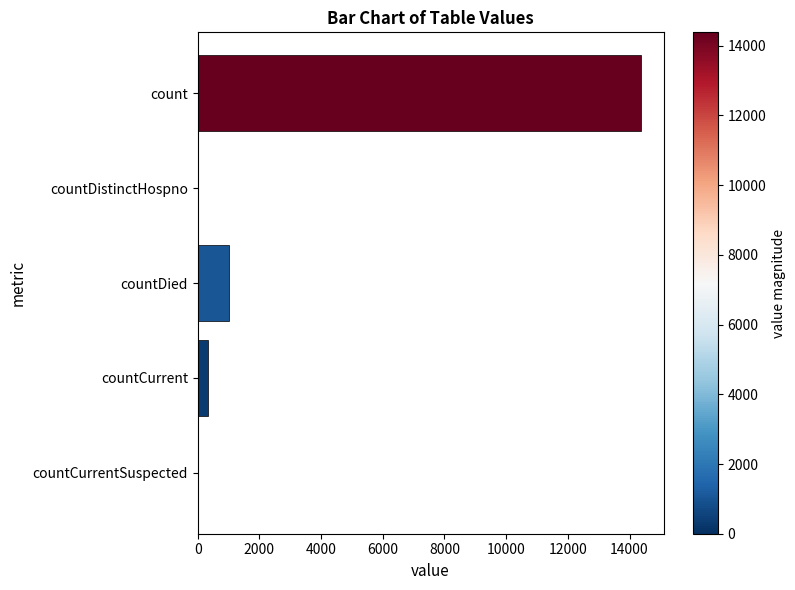

Are the bars horizontal?

Yes